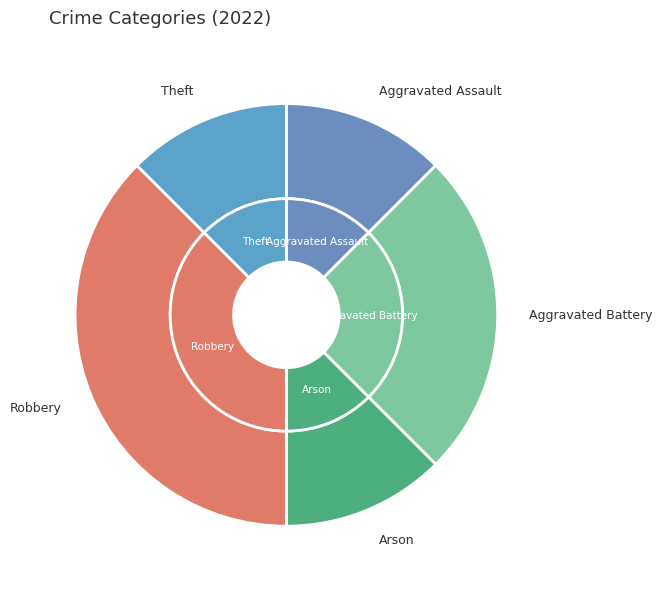

Rank the categories by value from highest to lowest.

Robbery, Aggravated Battery, Aggravated Assault, Arson, Theft